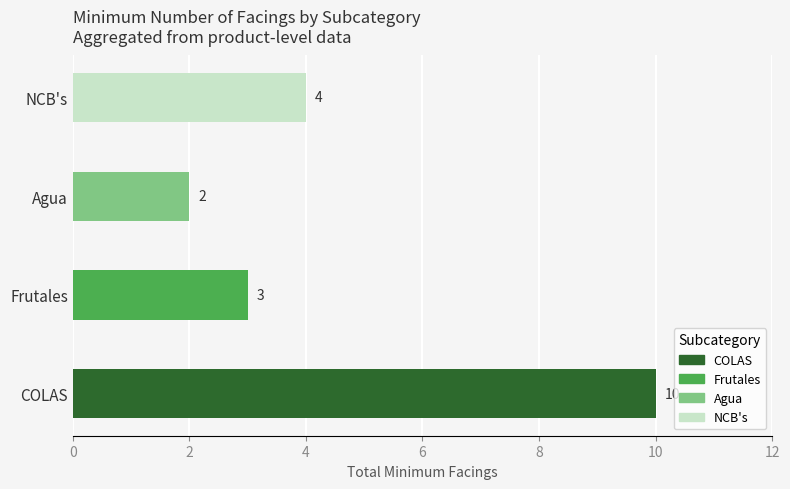

Rank the categories by value from lowest to highest.

Agua, Frutales, NCB's, COLAS